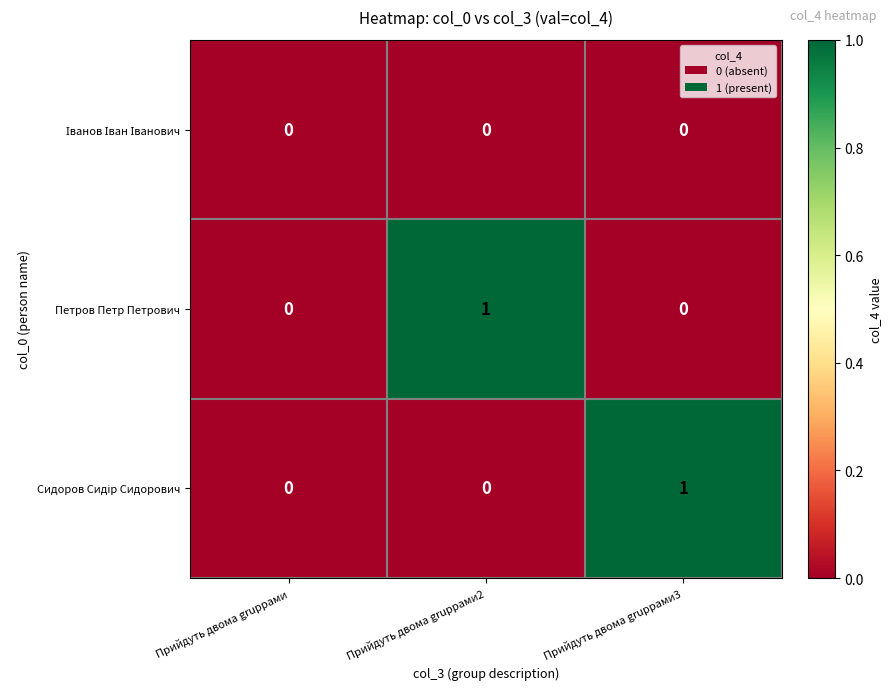

True or false: Петров Петр Петрович has a value of 0 at Прийдуть двома gruppами.

True